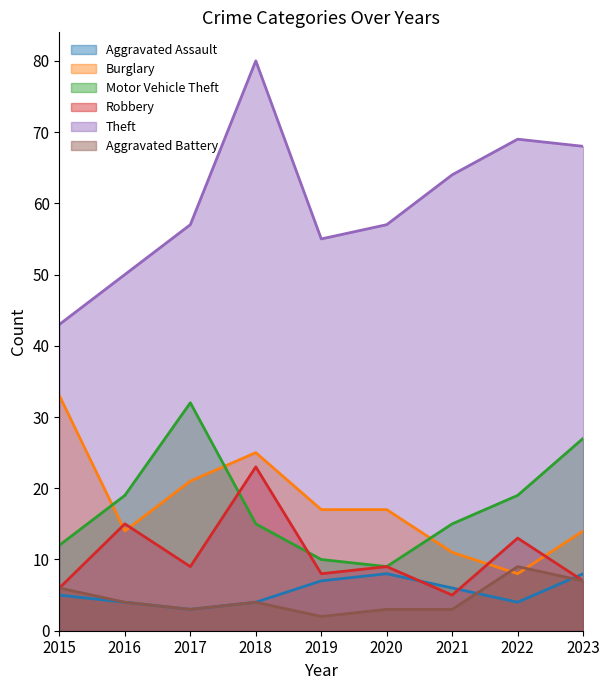

How many Burglary values are between 14 and 21?

5